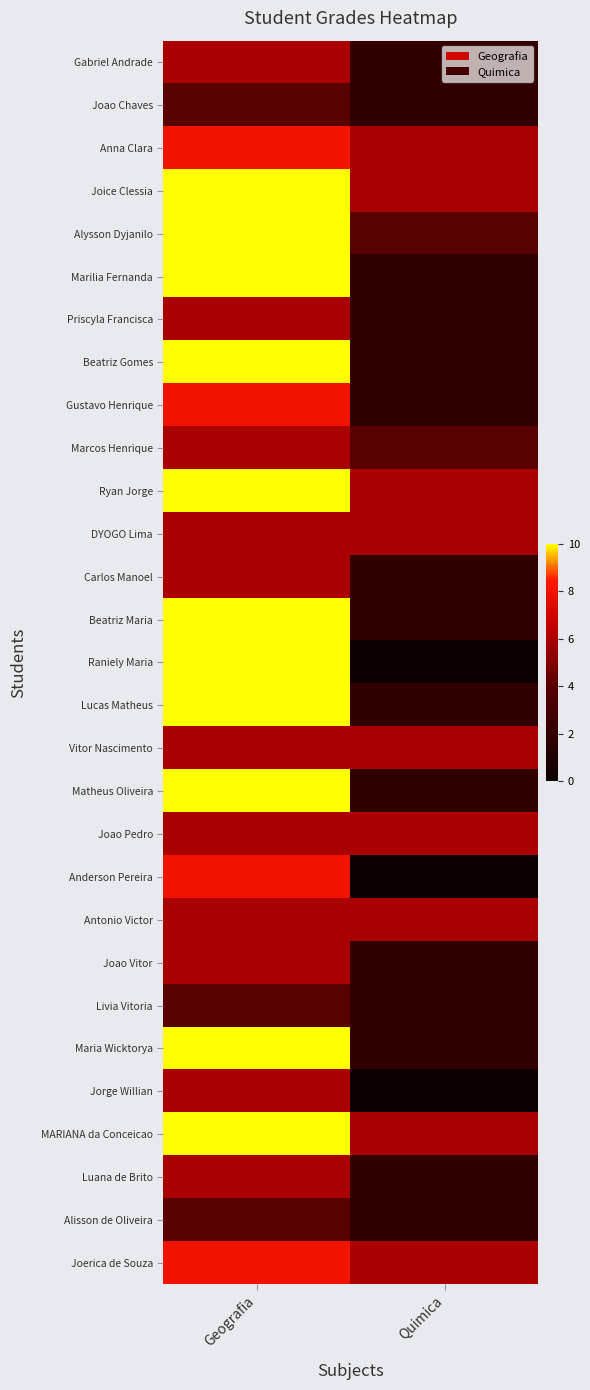

Reading right to left, transcribe all the data shown in this chart.

Gabriel Andrade: Quimica=2	Geografia=6
Joao Chaves: Quimica=2	Geografia=4
Anna Clara: Quimica=6	Geografia=8
Joice Clessia: Quimica=6	Geografia=10
Alysson Dyjanilo: Quimica=4	Geografia=10
Marilia Fernanda: Quimica=2	Geografia=10
Priscyla Francisca: Quimica=2	Geografia=6
Beatriz Gomes: Quimica=2	Geografia=10
Gustavo Henrique: Quimica=2	Geografia=8
Marcos Henrique: Quimica=4	Geografia=6
Ryan Jorge: Quimica=6	Geografia=10
DYOGO Lima: Quimica=6	Geografia=6
Carlos Manoel: Quimica=2	Geografia=6
Beatriz Maria: Quimica=2	Geografia=10
Raniely Maria: Quimica=0	Geografia=10
Lucas Matheus: Quimica=2	Geografia=10
Vitor Nascimento: Quimica=6	Geografia=6
Matheus Oliveira: Quimica=2	Geografia=10
Joao Pedro: Quimica=6	Geografia=6
Anderson Pereira: Quimica=0	Geografia=8
Antonio Victor: Quimica=6	Geografia=6
Joao Vitor: Quimica=2	Geografia=6
Livia Vitoria: Quimica=2	Geografia=4
Maria Wicktorya: Quimica=2	Geografia=10
Jorge Willian: Quimica=0	Geografia=6
MARIANA da Conceicao: Quimica=6	Geografia=10
Luana de Brito: Quimica=2	Geografia=6
Alisson de Oliveira: Quimica=2	Geografia=4
Joerica de Souza: Quimica=6	Geografia=8